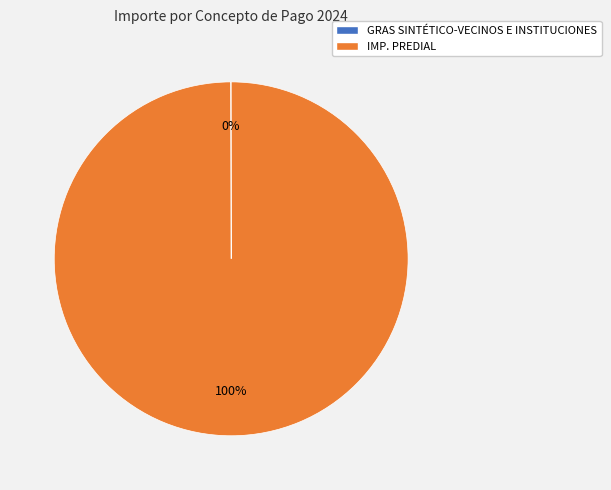

Does IMP. PREDIAL represent more than half of the total?

Yes